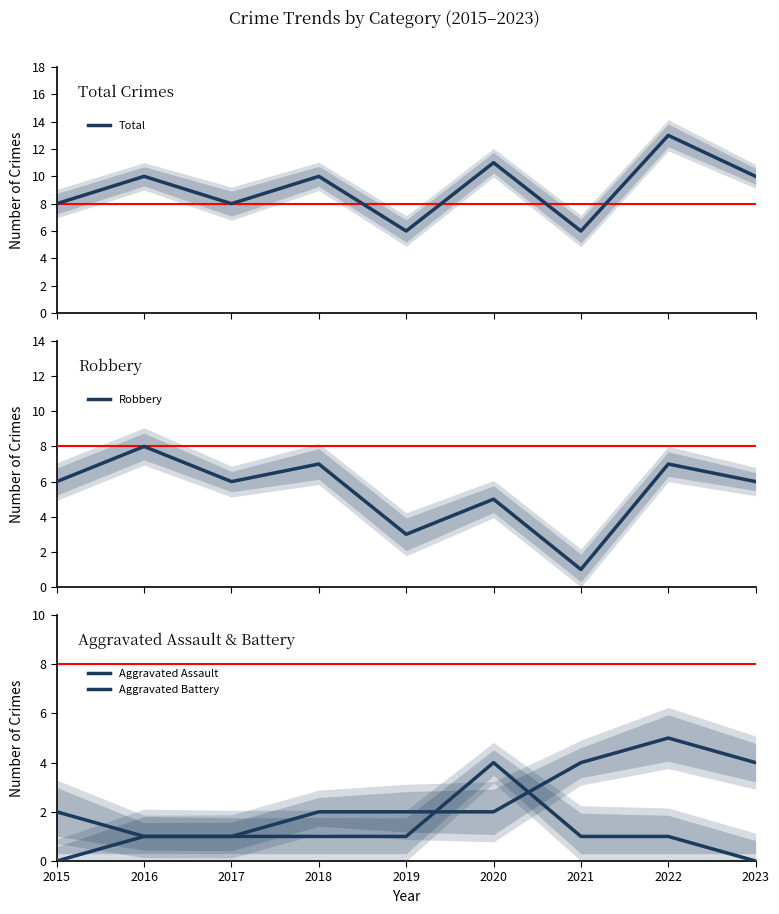

True or false: Total and Robbery cross at least once.

False